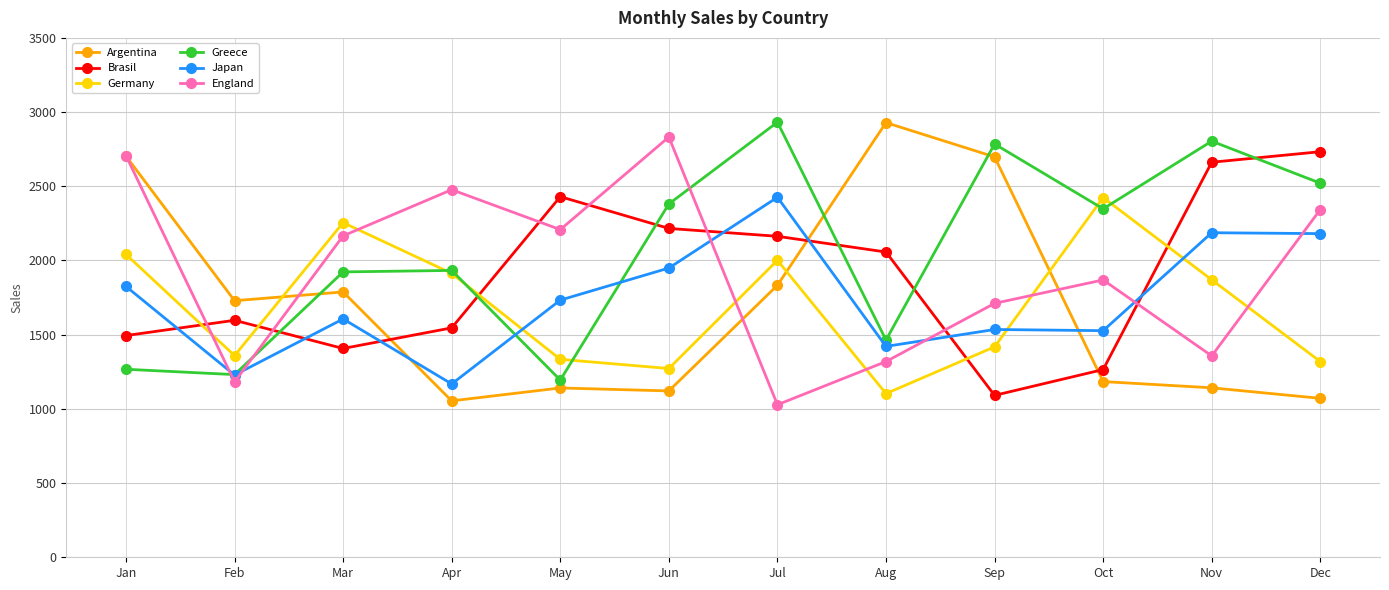

Which series has the largest total across all categories?

Greece